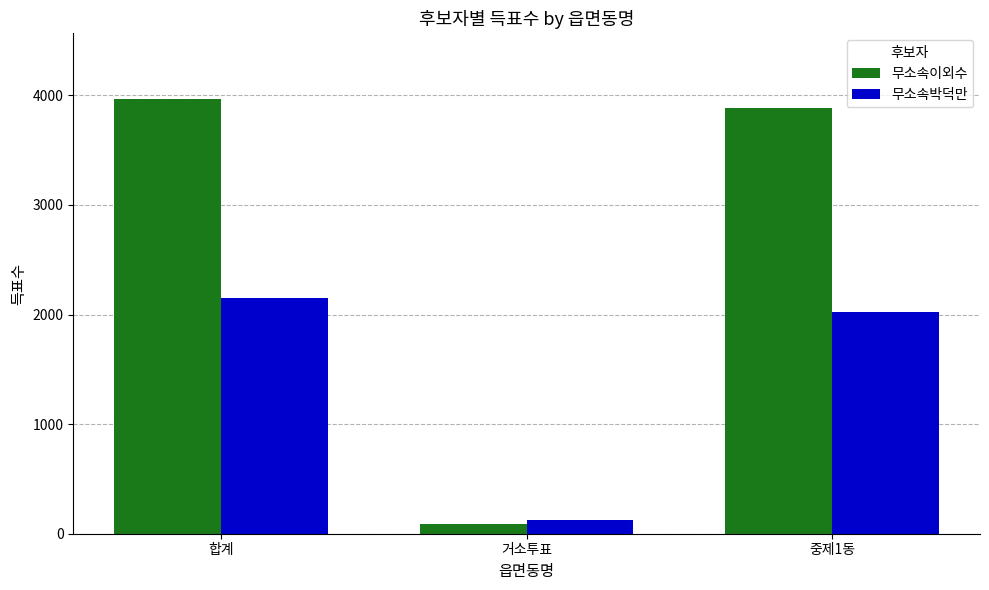

How many bars are there in total?

6